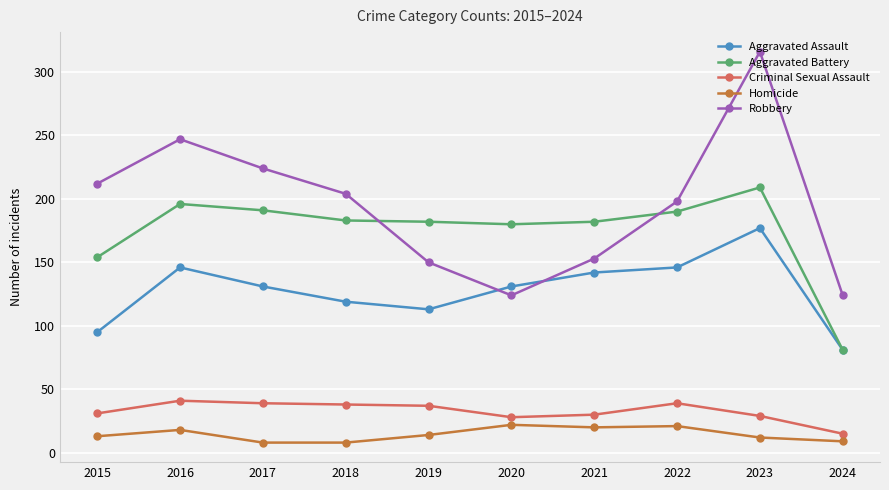

True or false: Homicide and Aggravated Battery intersect in this chart.

False